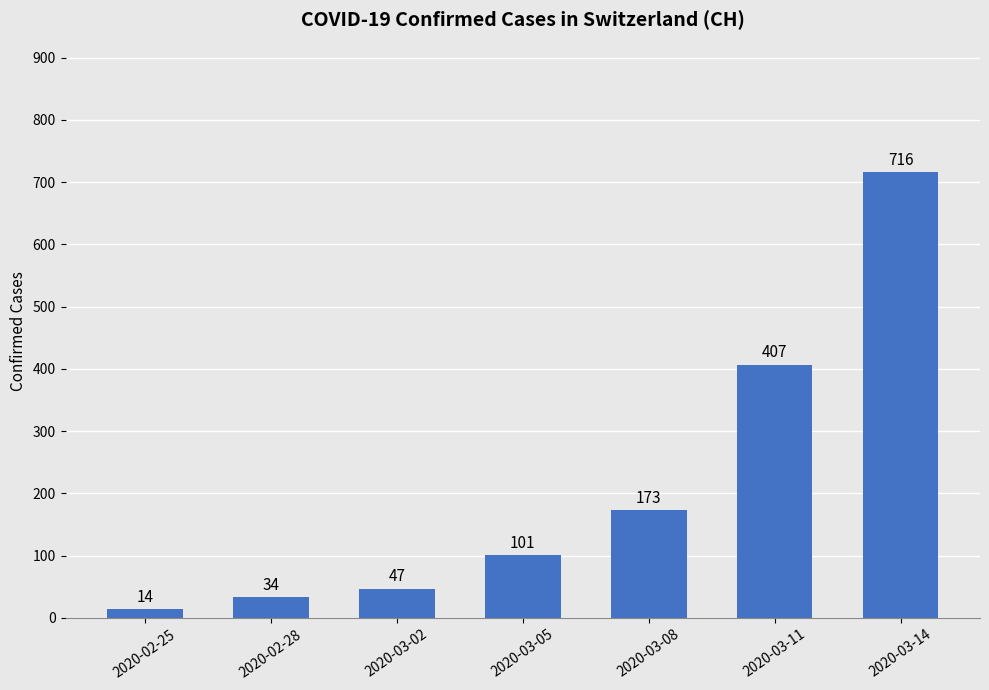

The chart shows a value of 554 at 2020-03-11. True or false?

False